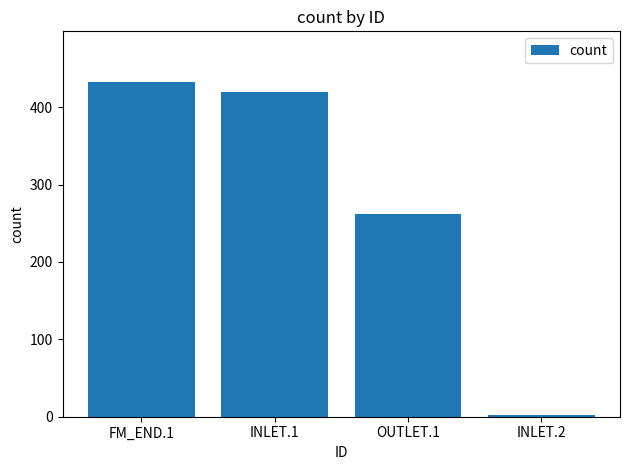

Reading left to right, transcribe all the data shown in this chart.

FM_END.1=433	INLET.1=419	OUTLET.1=262	INLET.2=2